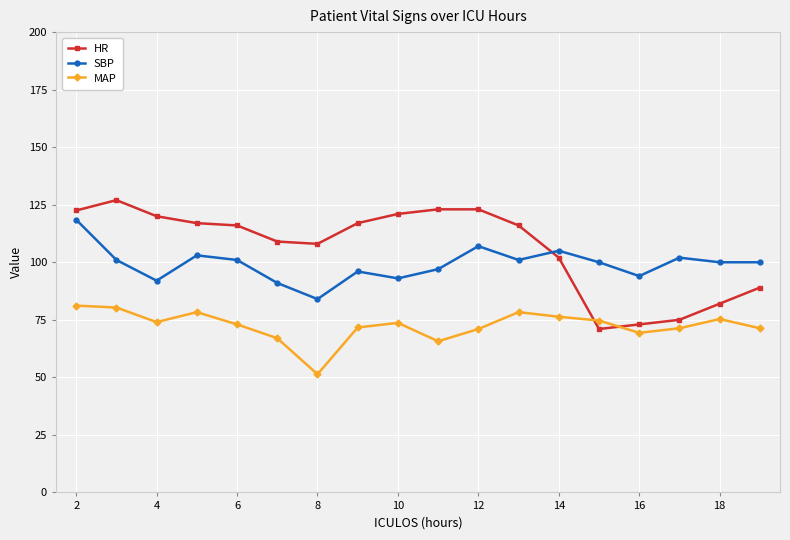

True or false: MAP and SBP cross at least once.

False